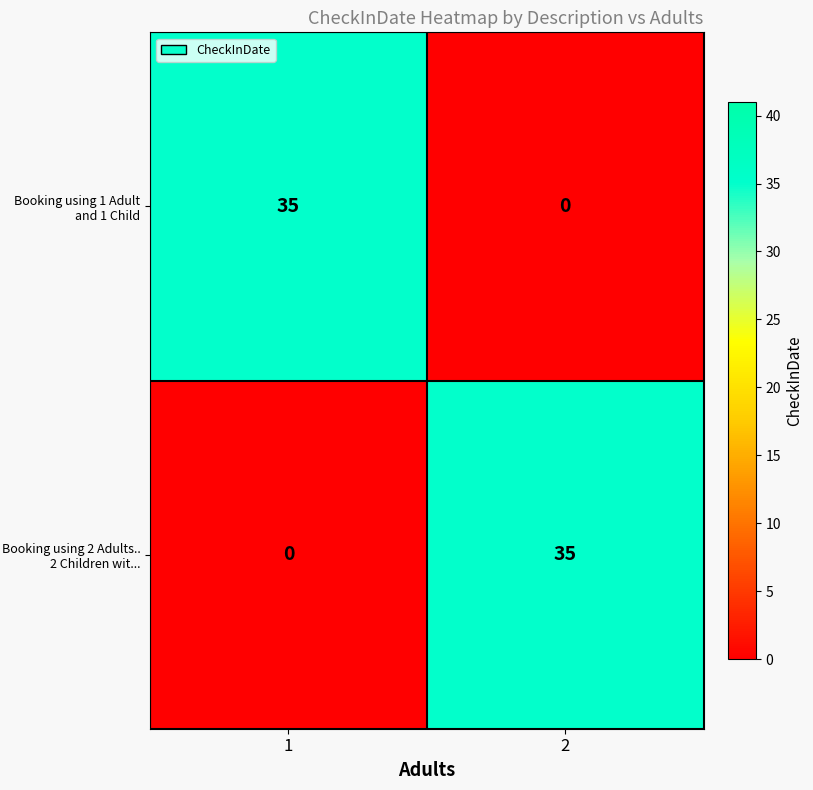

What is the difference between the highest and lowest values at 2?

35